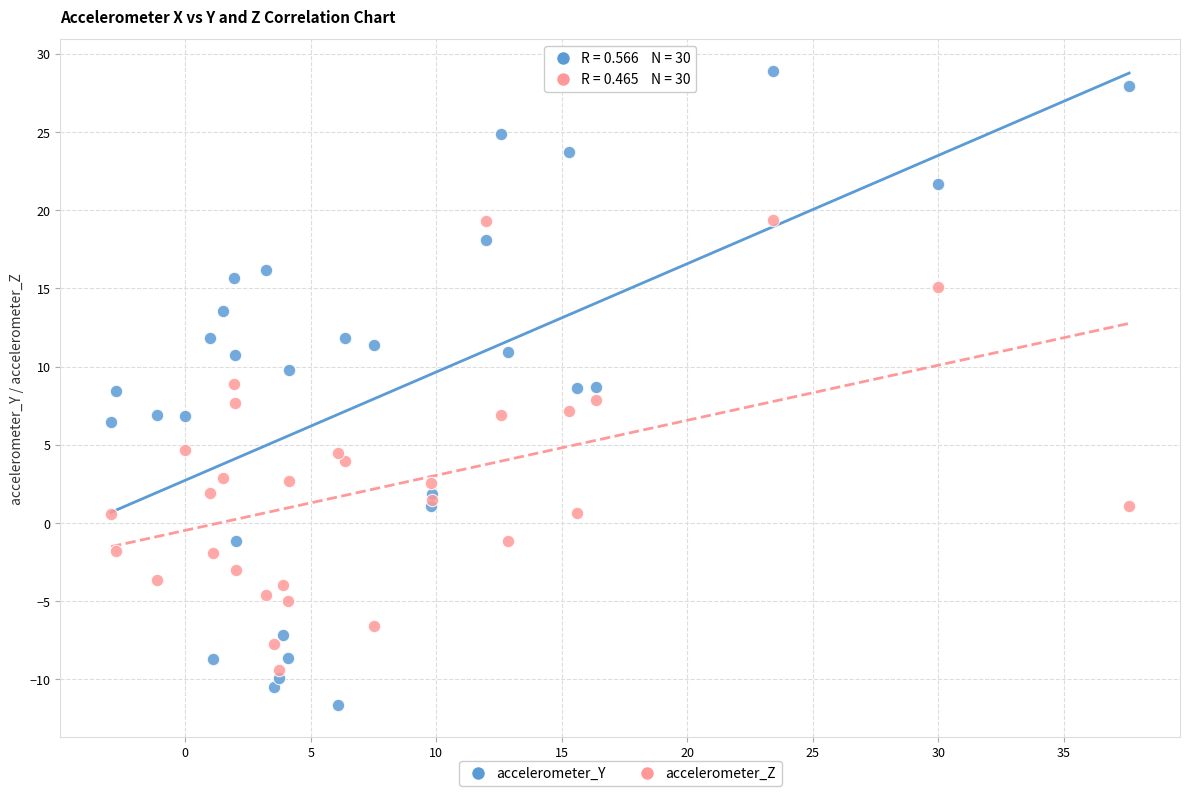

What is the X range (max minus min) for the scatter plot?

40.5